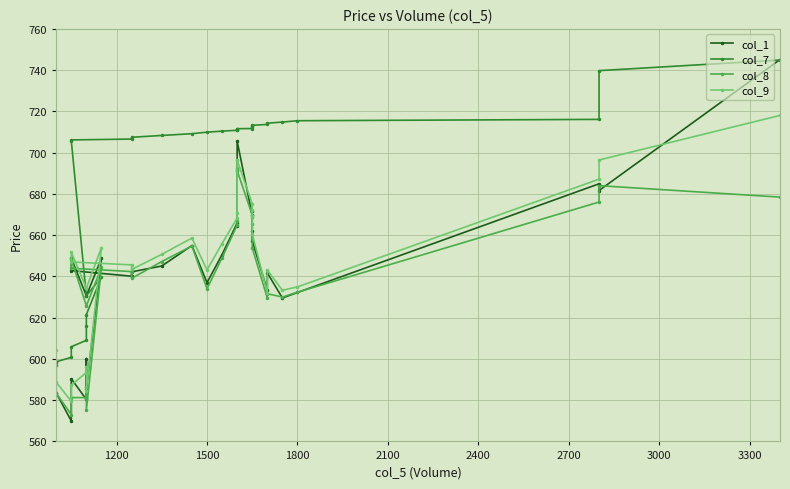

How many lines are shown in the chart?

4